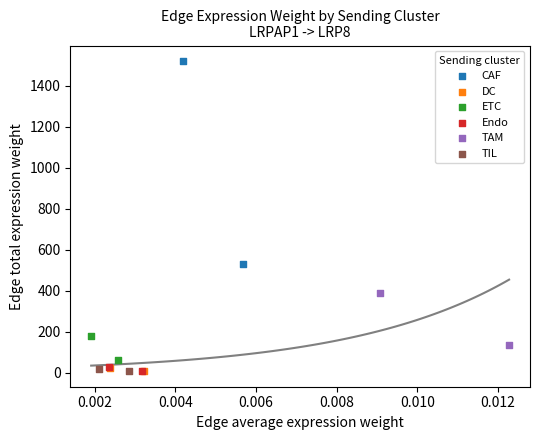

Which series contains the highest Y value?

CAF